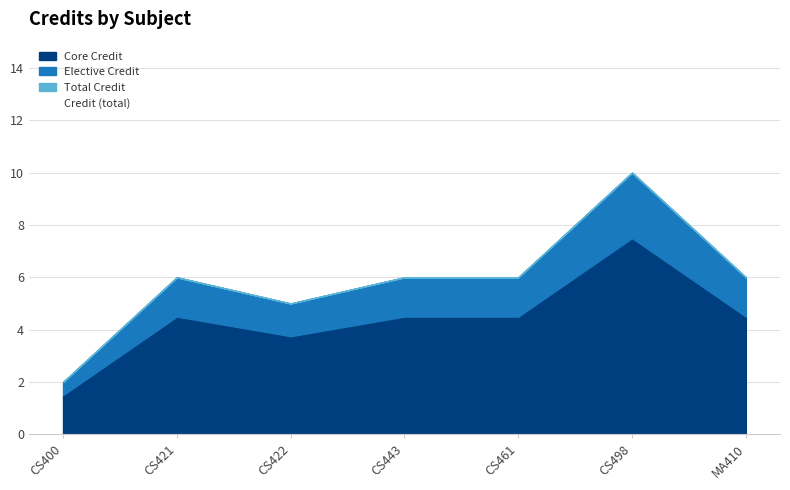

What is the difference between the maximum and minimum values?

8